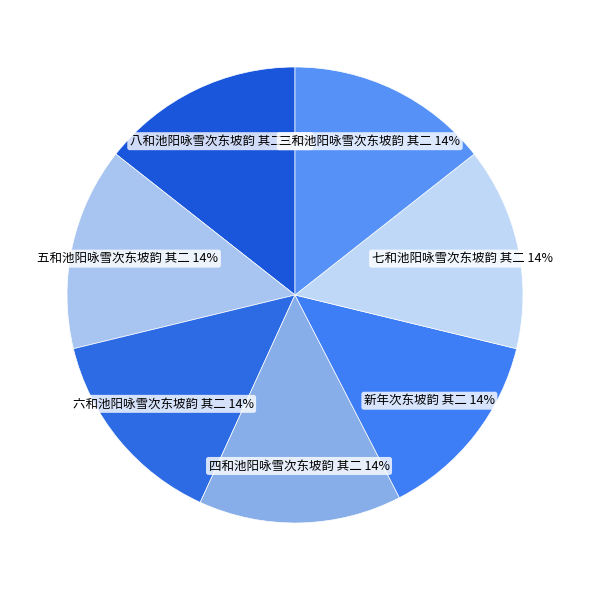

What percentage is the 三和池阳咏雪次东坡韵 其二 slice, to the nearest percent?

14%